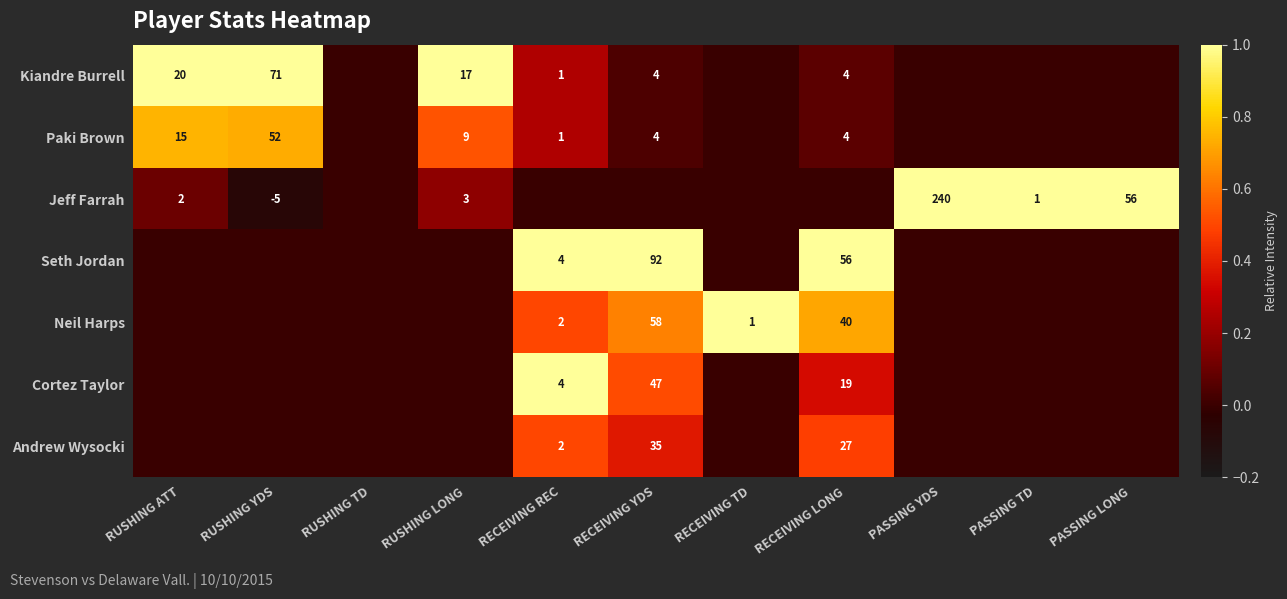

True or false: Jeff Farrah has a value of 3 at RUSHING ATT.

False